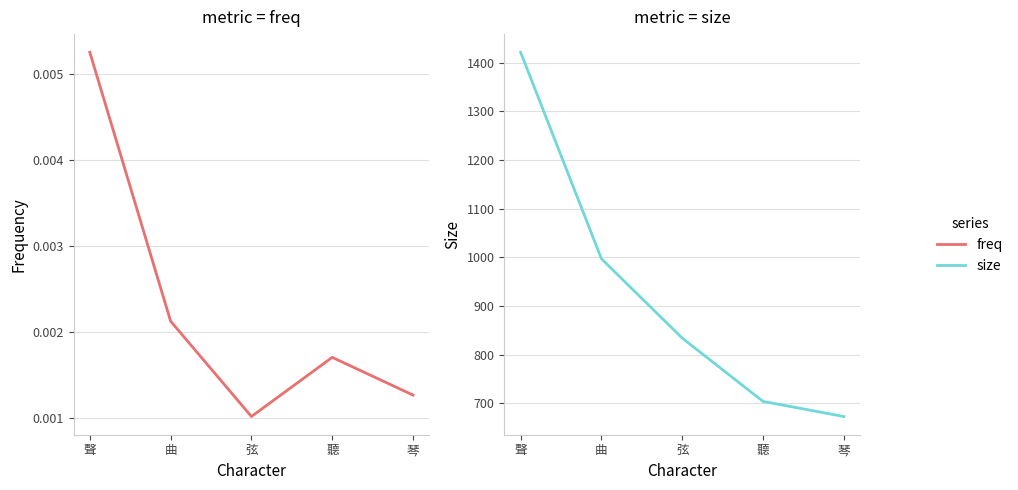

Reading left to right, list all the values displayed in this chart.

freq: 聲=0.0	曲=0.0	弦=0.0	聽=0.0	琴=0.0
size: 聲=1421.0	曲=997.0	弦=834.0	聽=704.0	琴=673.0